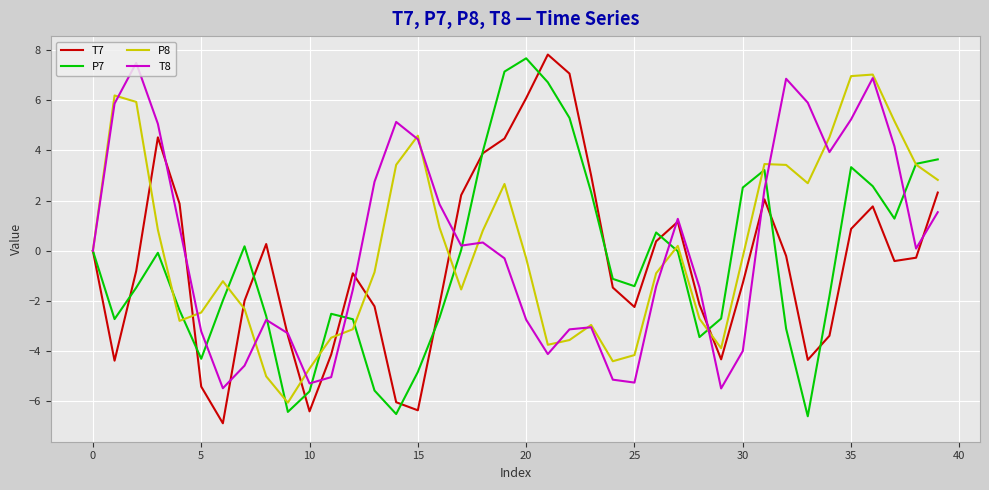

What is the highest value of the P8 series?

7.0